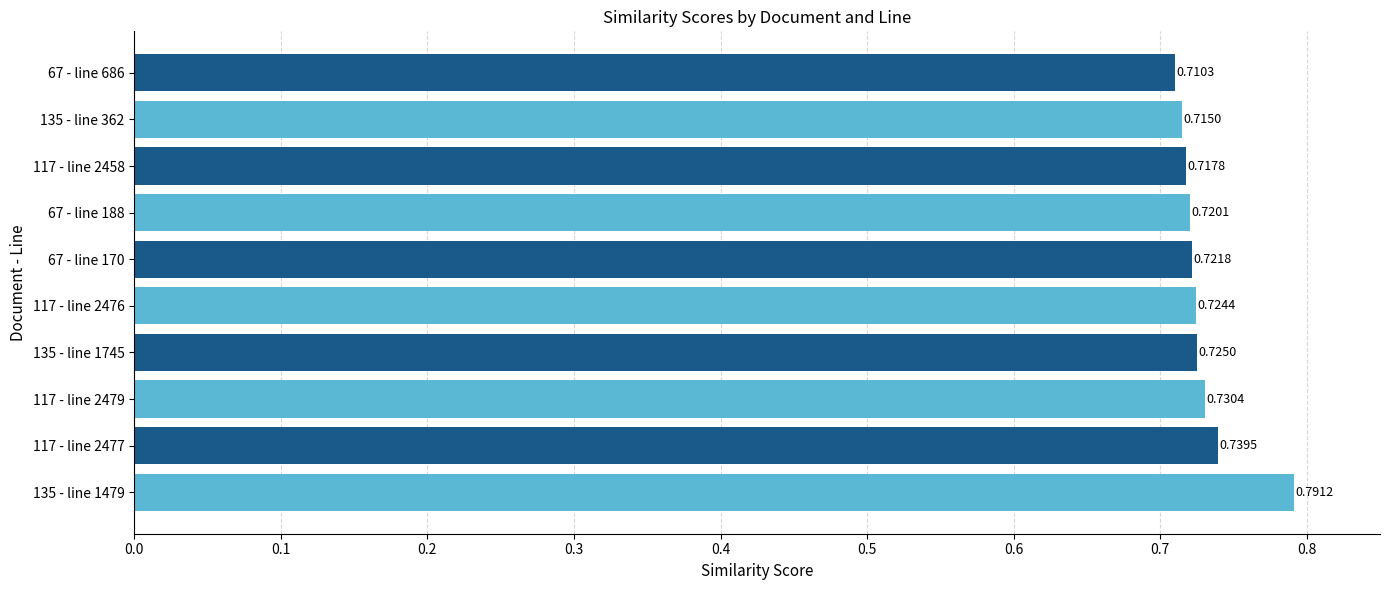

List the labels in order of value, smallest first.

67 - line 686, 135 - line 362, 117 - line 2458, 67 - line 188, 67 - line 170, 117 - line 2476, 135 - line 1745, 117 - line 2479, 117 - line 2477, 135 - line 1479